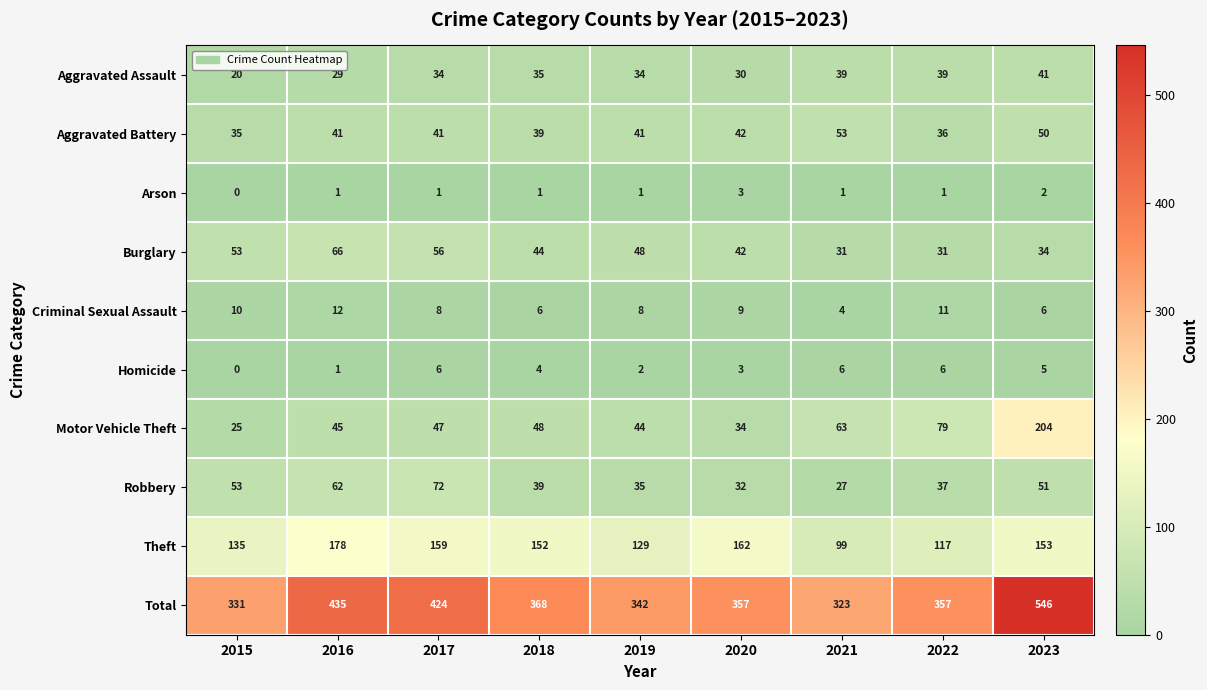

What is the lowest value of the Aggravated Assault series?

20